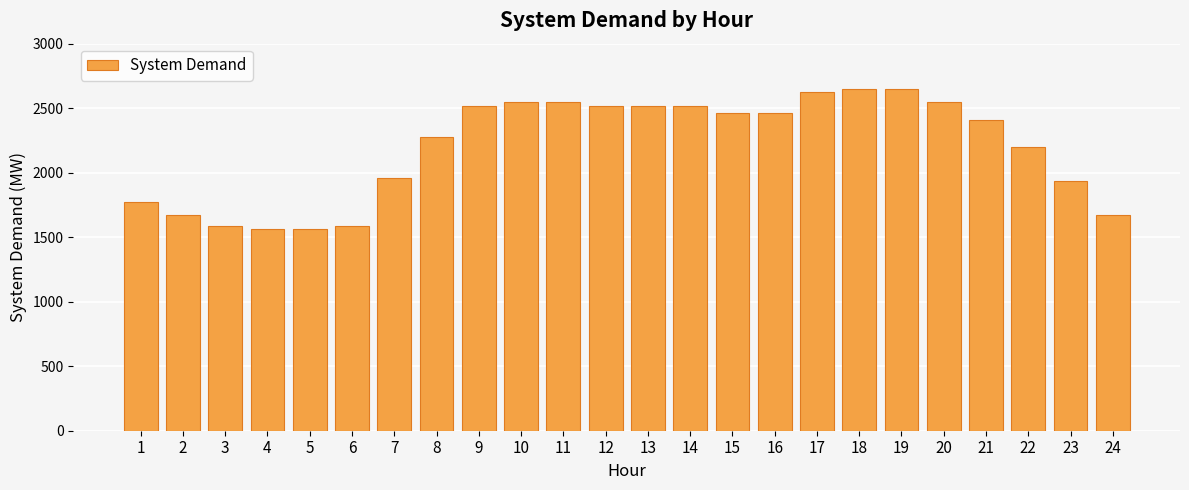

Reading right to left, list all the values displayed in this chart.

1669.8	1934.9	2199.9	2412.0	2544.5	2650.5	2650.5	2624.0	2465.0	2465.0	2518.0	2518.0	2518.0	2544.5	2544.5	2518.0	2279.4	1961.4	1590.3	1563.8	1563.8	1590.3	1669.8	1775.8